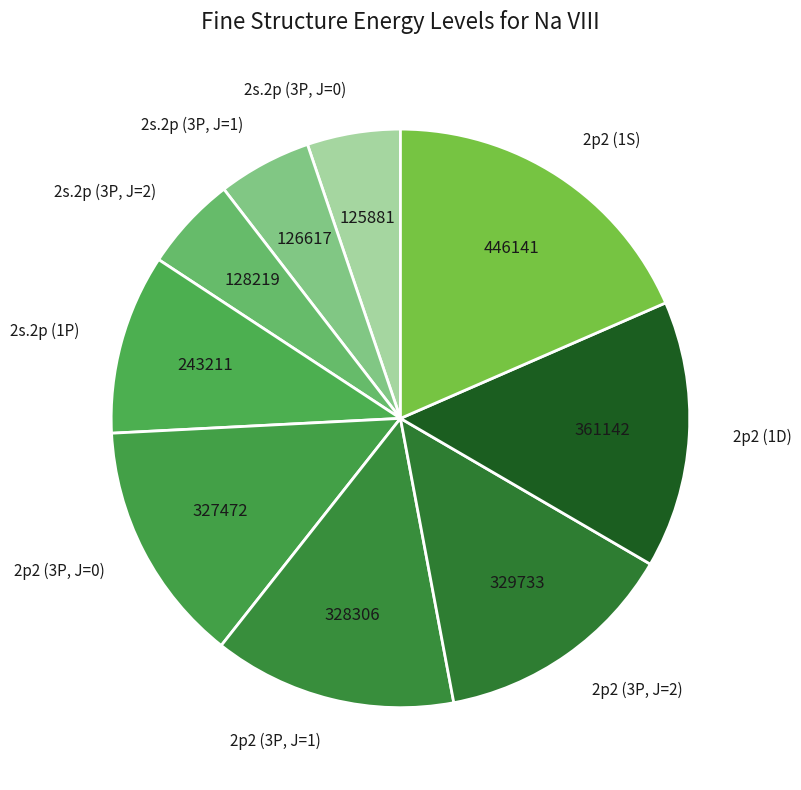

Which slice is the largest?

2p2 (1S)